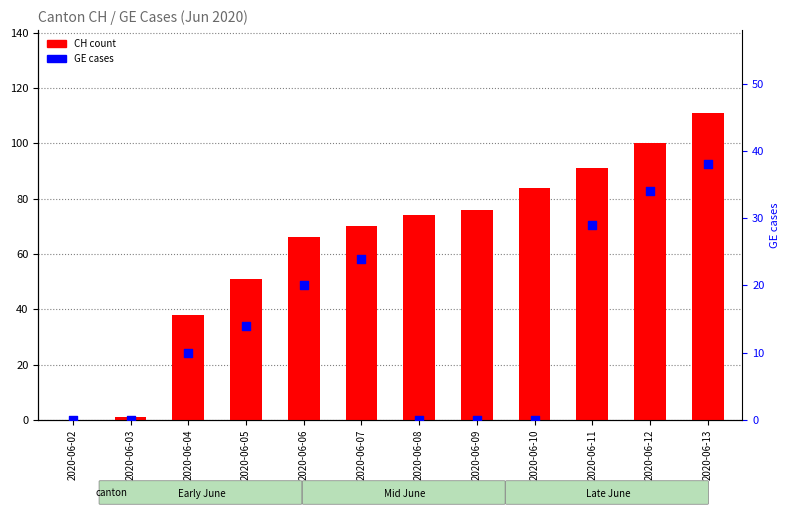

Which series reaches the maximum Y coordinate?

CH (count)